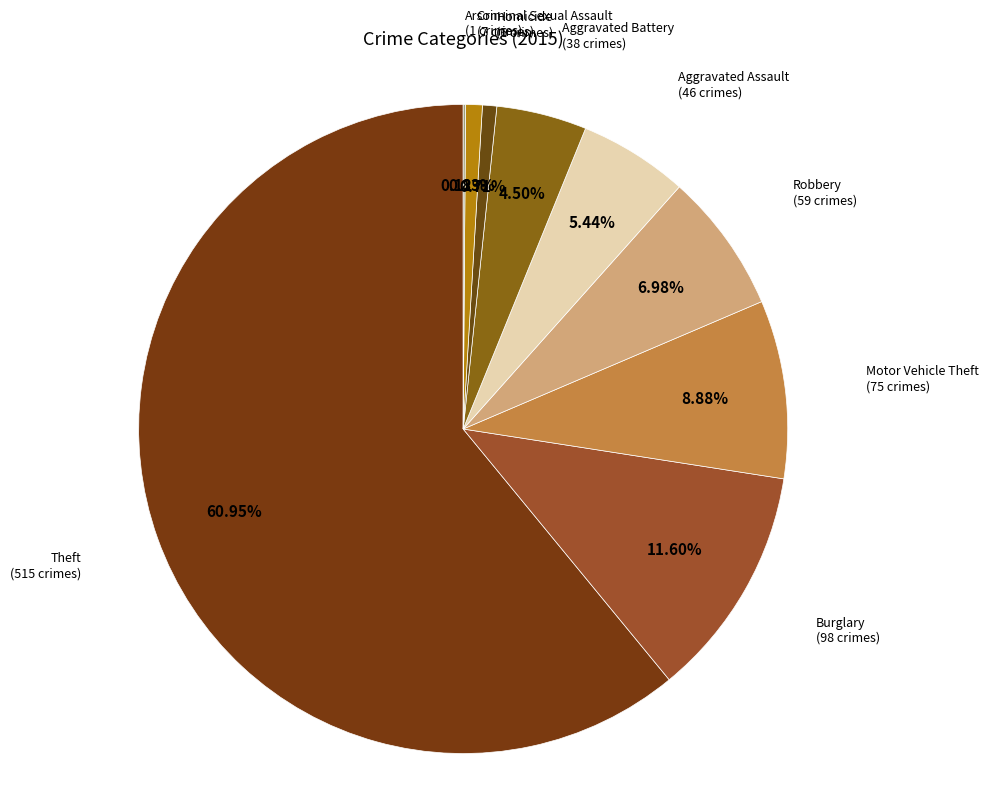

How many slices are in this pie chart?

9